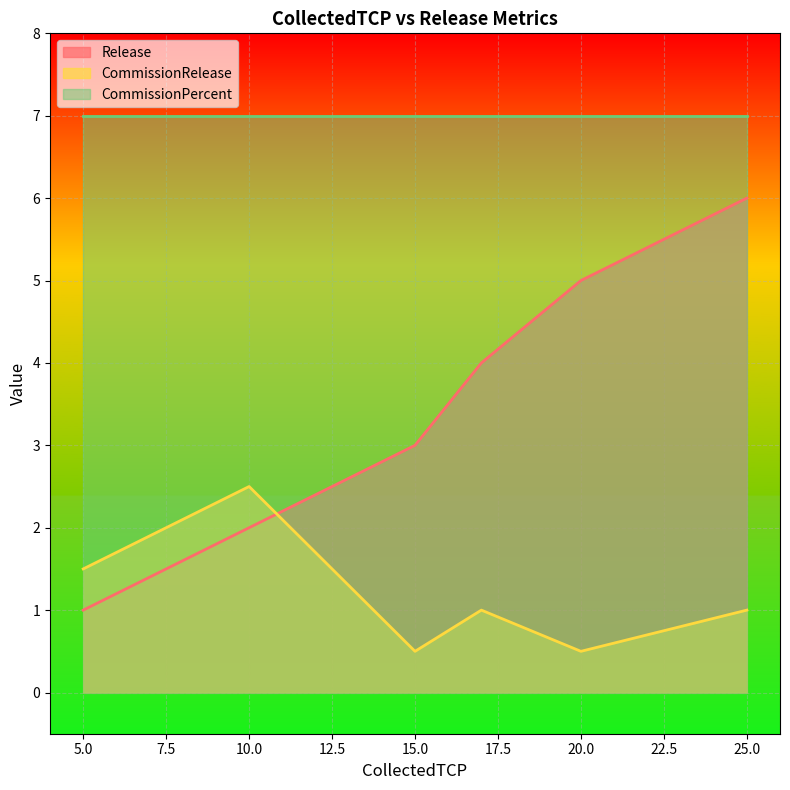

List the series in order of their peak value, highest first.

CommissionPercent, Release, CommissionRelease